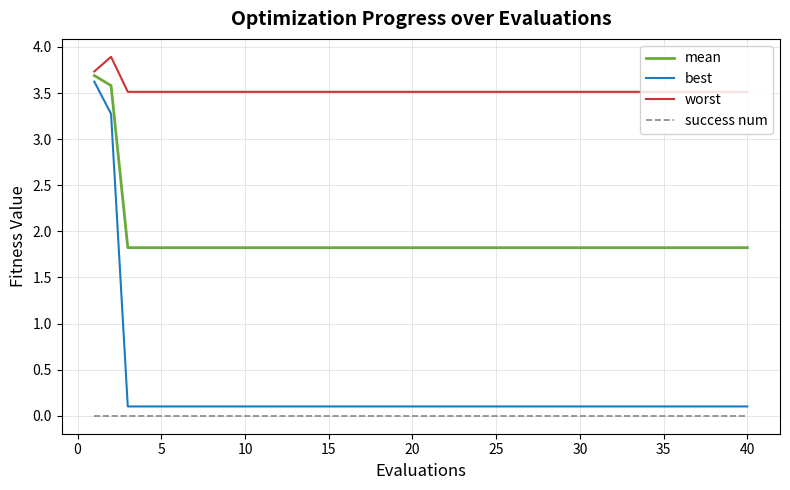

True or false: best and success num cross at least once.

False